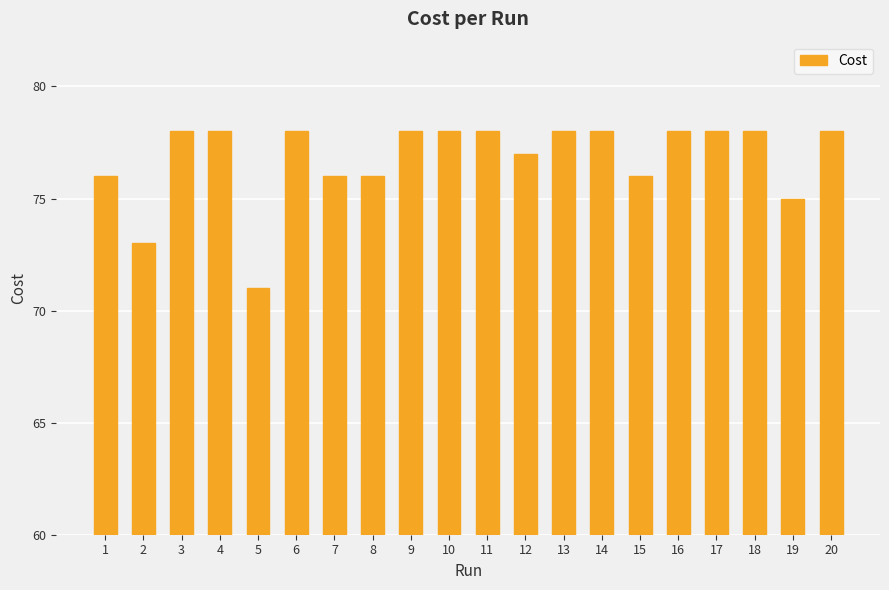

What is the value of the 1st bar from the left?

76.0